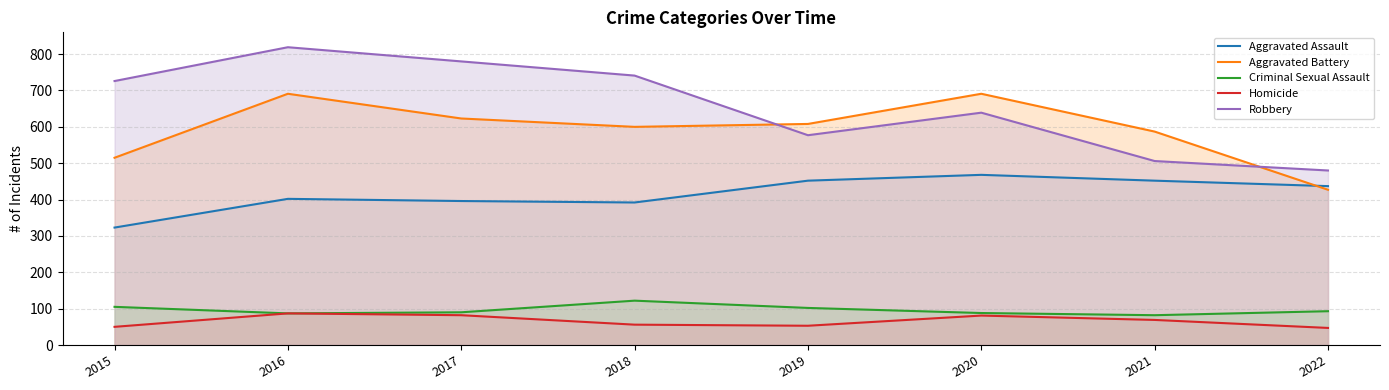

Reading left to right, list all the values displayed in this chart.

Aggravated Assault: 2015=323	2016=402	2017=396	2018=392	2019=452	2020=468	2021=452	2022=437
Aggravated Battery: 2015=515	2016=691	2017=623	2018=600	2019=608	2020=691	2021=587	2022=427
Criminal Sexual Assault: 2015=105	2016=87	2017=90	2018=122	2019=102	2020=88	2021=82	2022=93
Homicide: 2015=50	2016=87	2017=82	2018=56	2019=53	2020=81	2021=69	2022=47
Robbery: 2015=726	2016=819	2017=780	2018=741	2019=577	2020=639	2021=506	2022=480